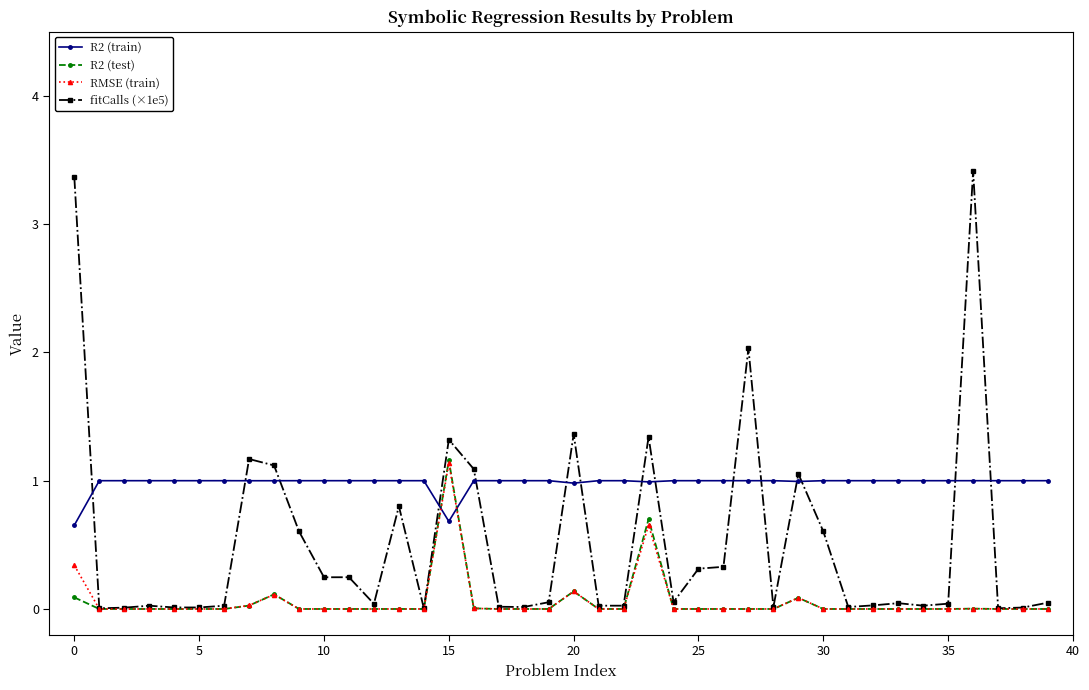

True or false: fitCalls (×1e5) has more than 2 points higher than both neighbors.

True